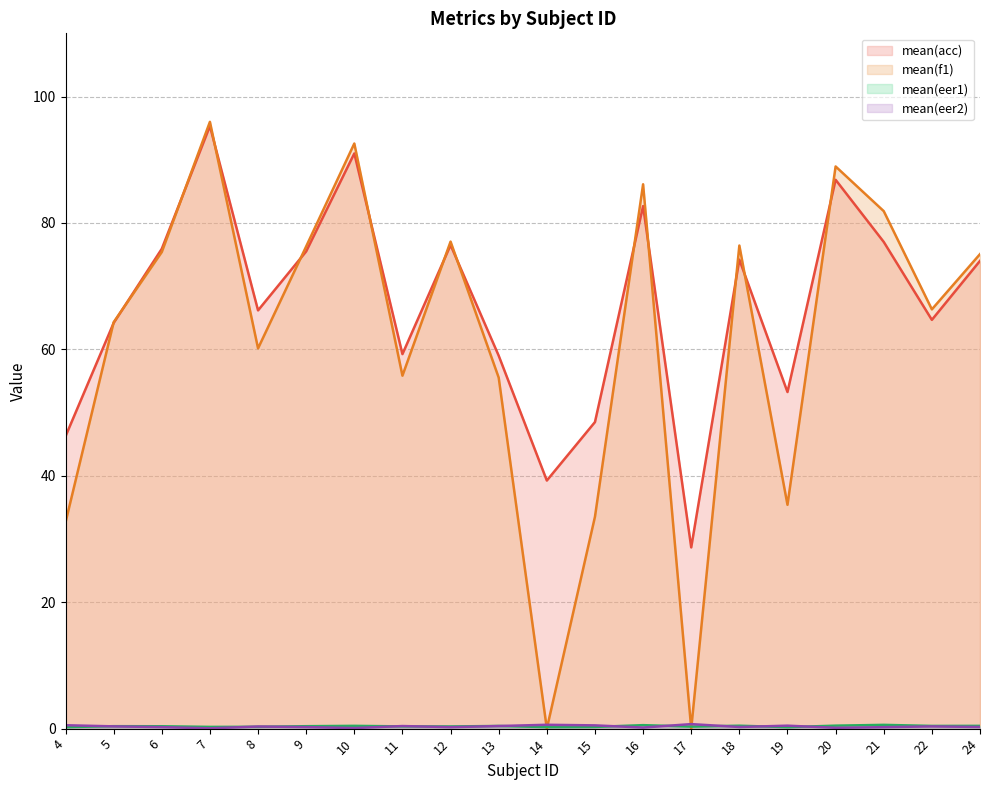

What is the lowest value of the mean(acc) series?

28.7